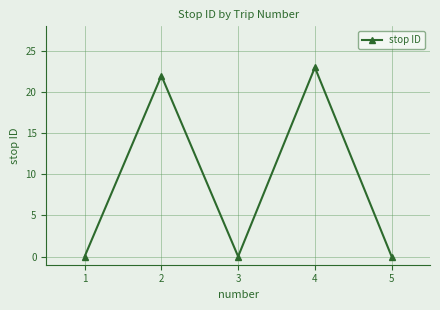

What is the value of the 2nd point from the left?

22